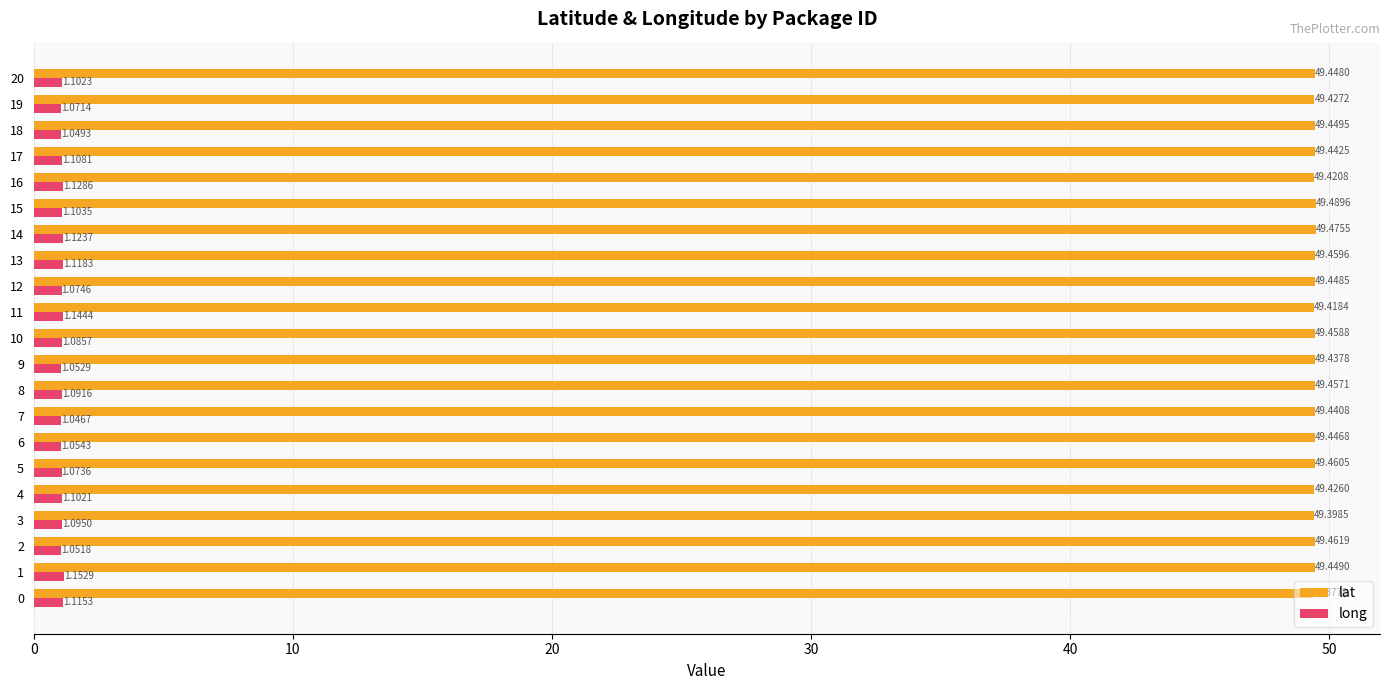

Which series changed the most between 10 and 13?

long